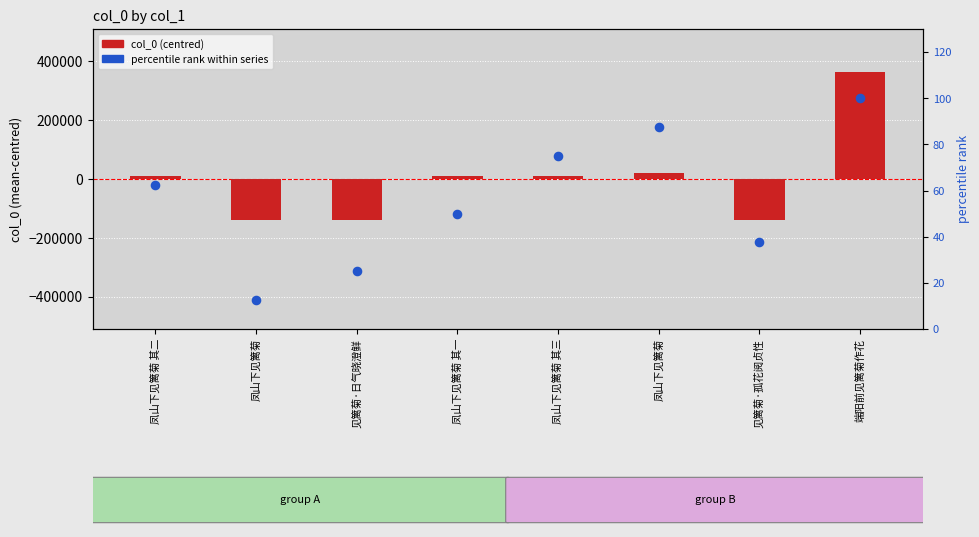

Which series contains the lowest Y value?

col_0 (centred)